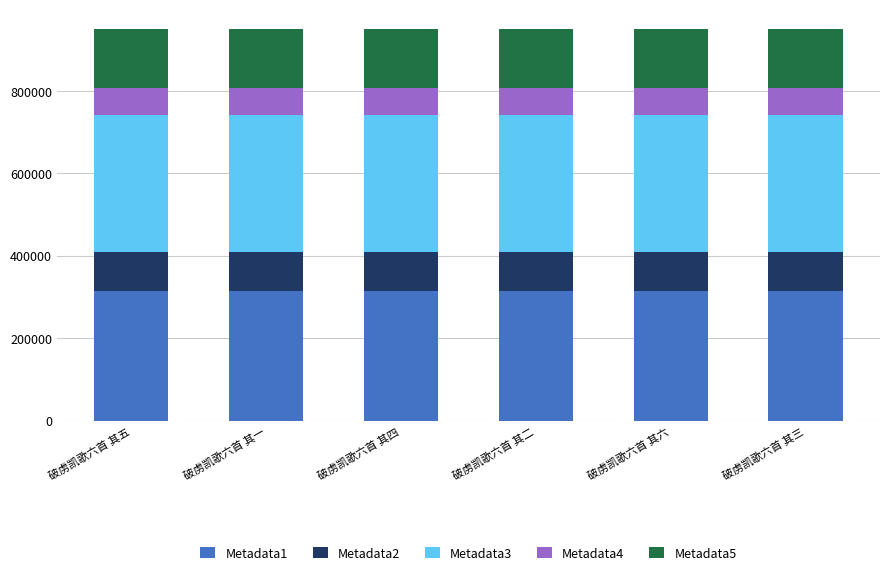

How many series are shown in this chart?

5